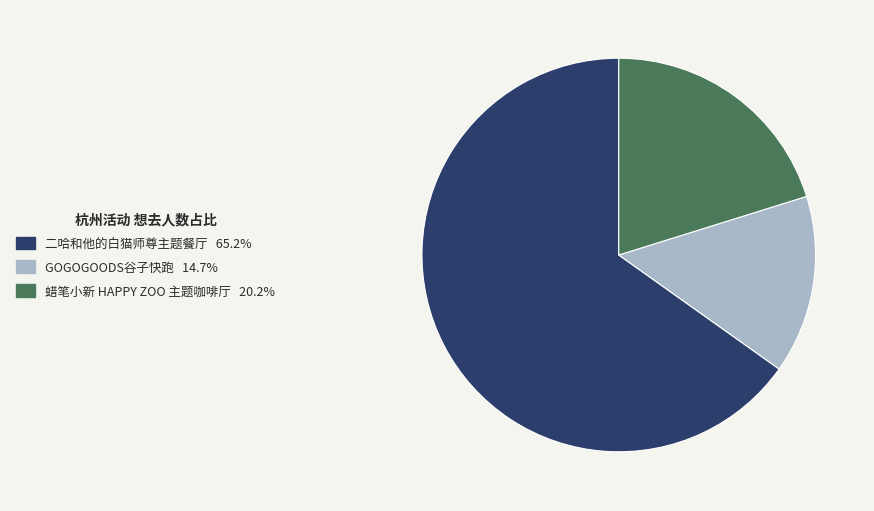

Is there any slice that represents more than half of the pie?

Yes